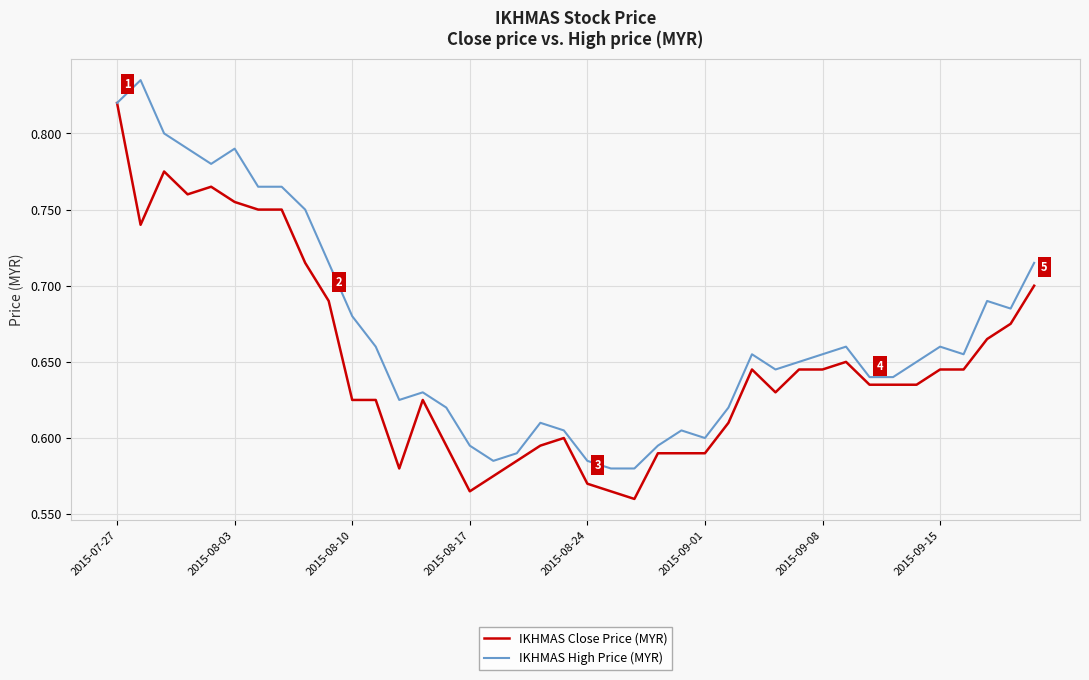

At how many categories does at least one series exceed 0?

40